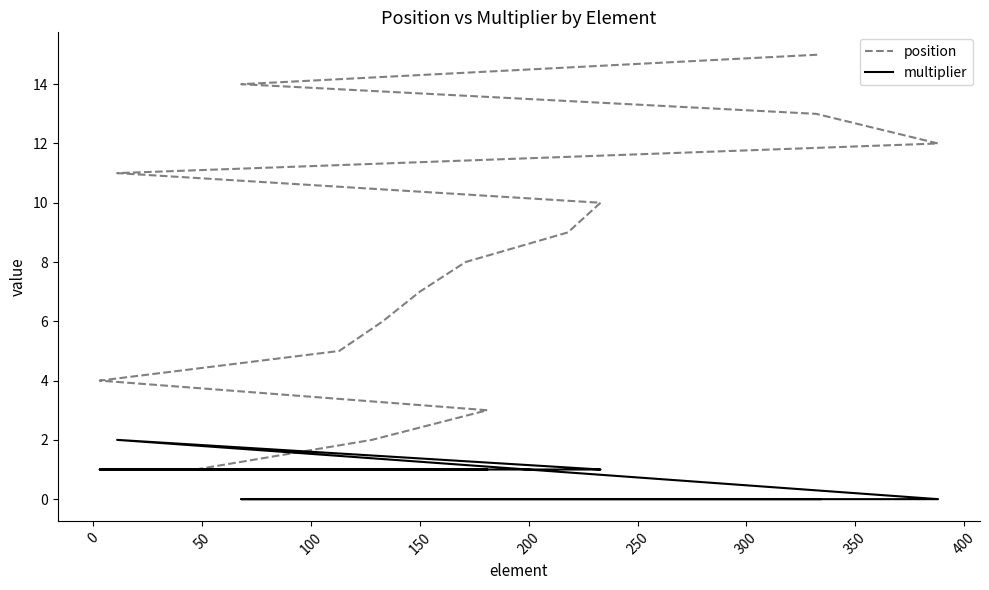

Count the number of categories in the chart.

15